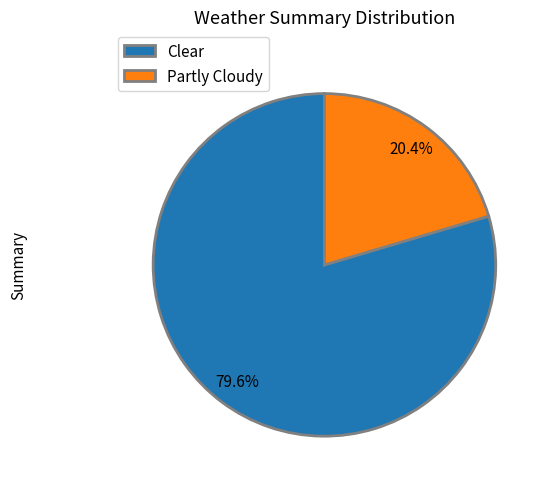

Count the number of slices in the pie.

2